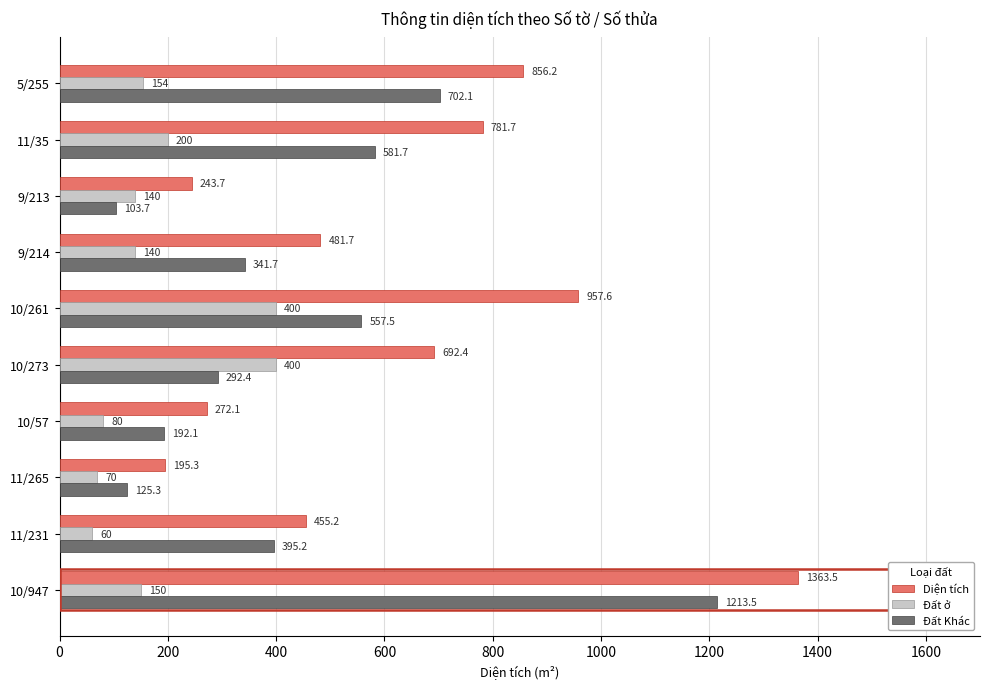

Where is Đất ở nearest to the value 230?

11/35